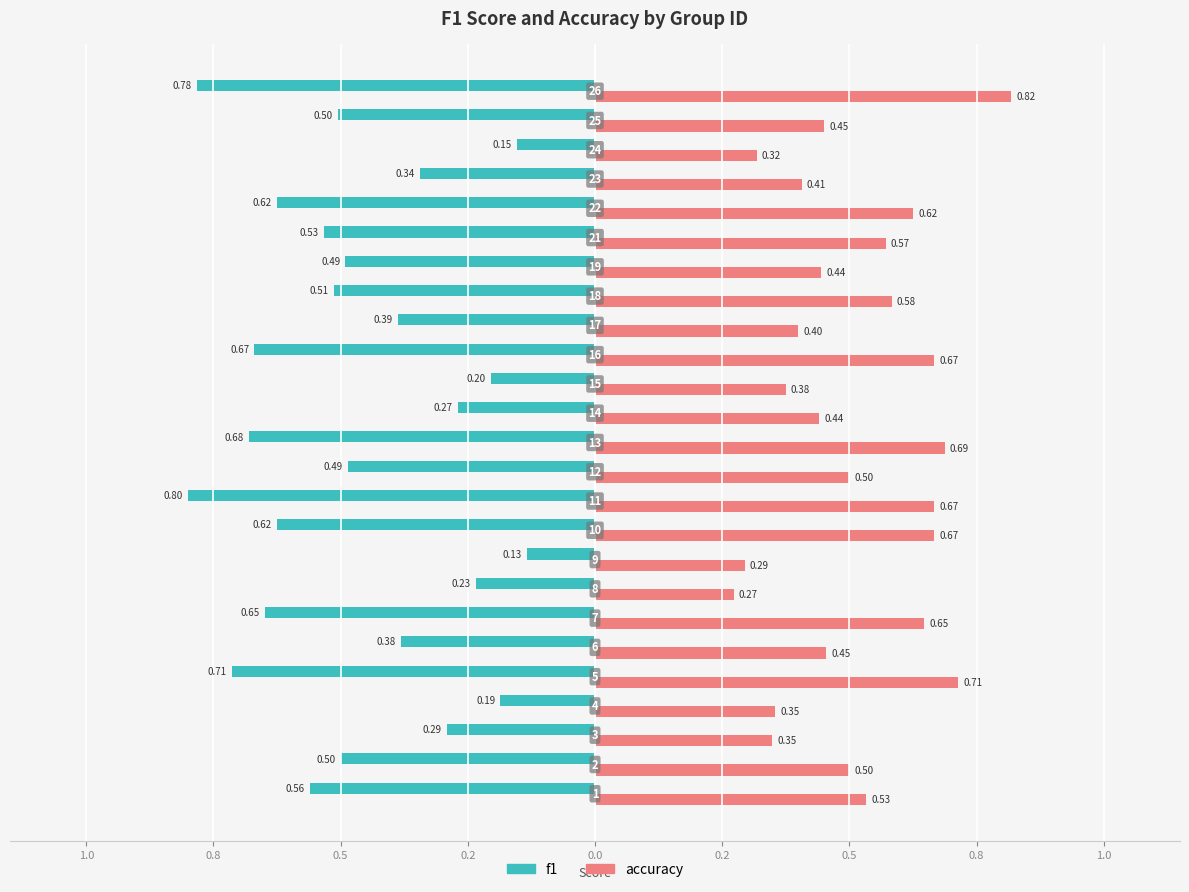

What is the value of the accuracy bar at the 13th from the left?

0.7